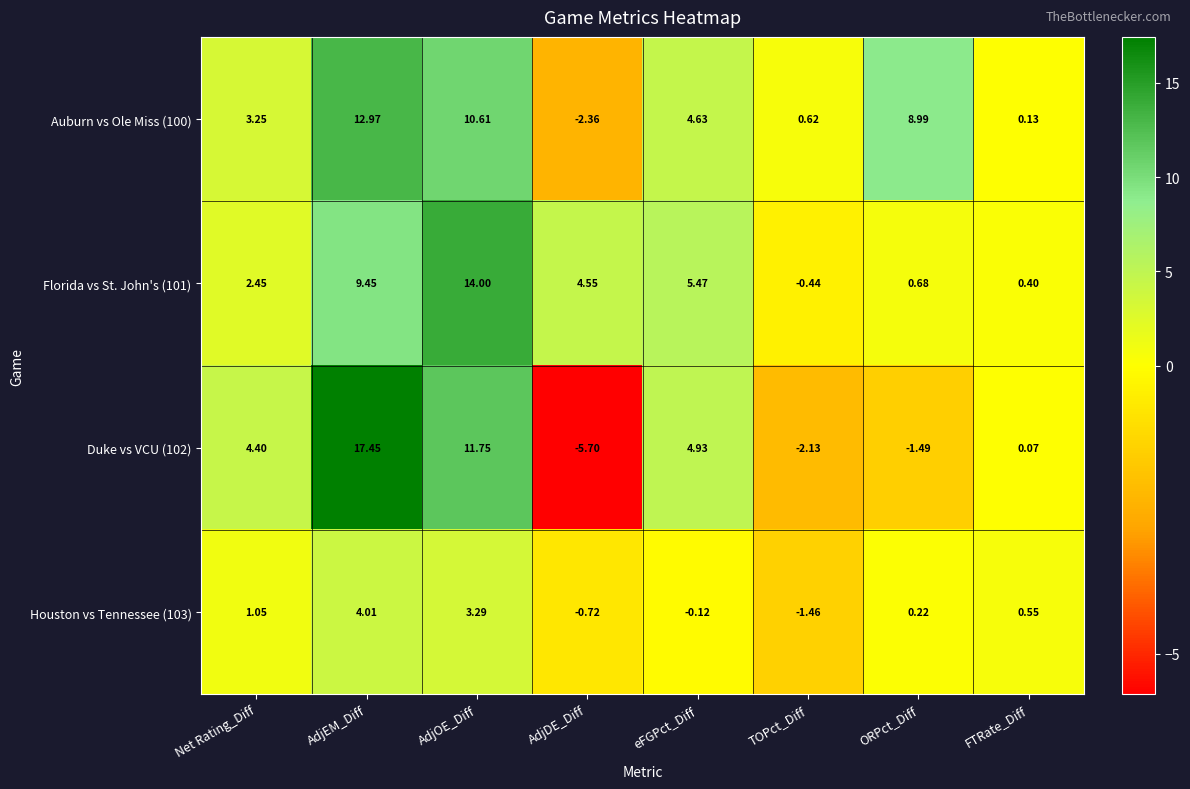

Is the value of Houston vs Tennessee (103) at AdjDE_Diff greater than the value of Auburn vs Ole Miss (100) at ORPct_Diff?

No